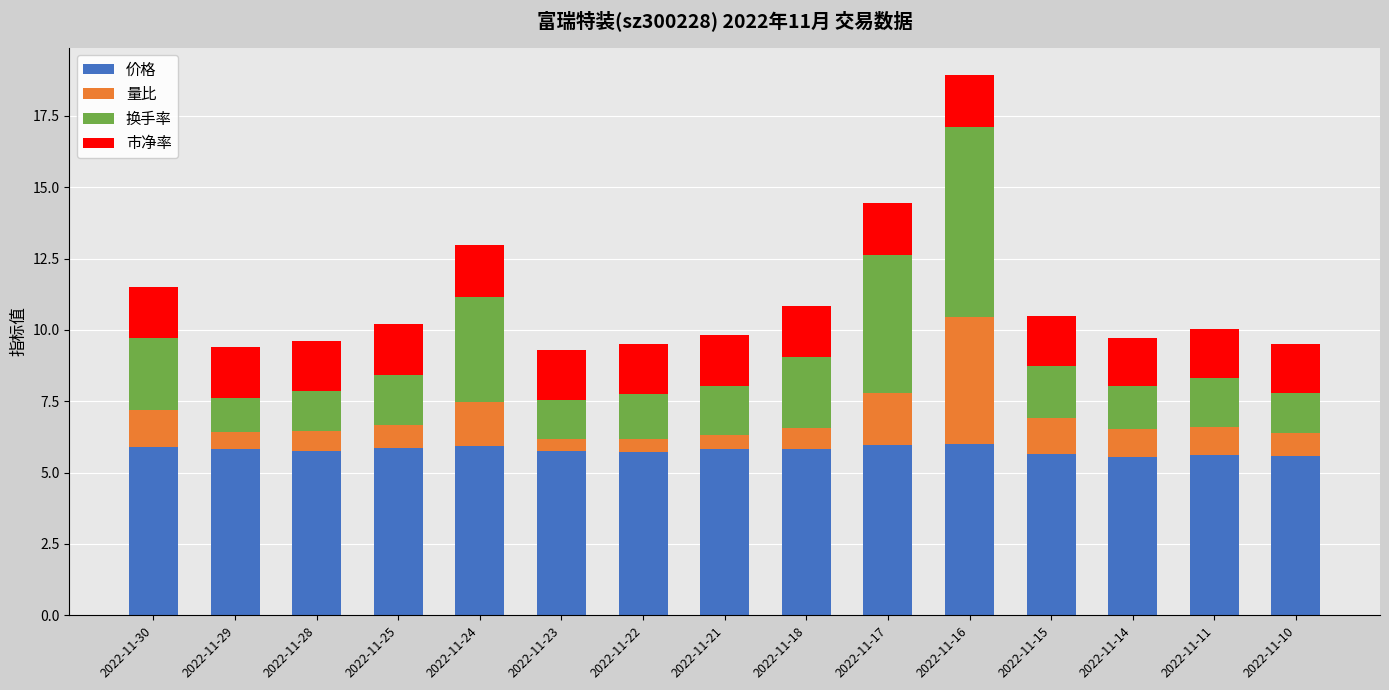

What is the difference between the maximum and minimum values in the 价格 series?

0.5